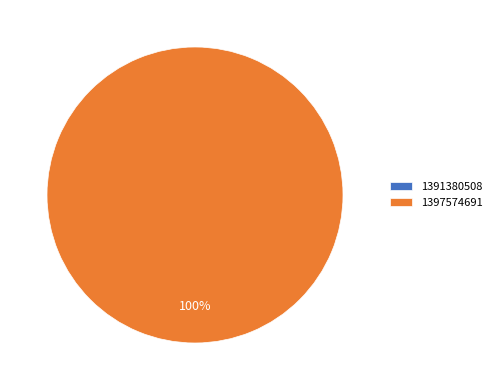

Which slice represents more than half of the pie?

1397574691